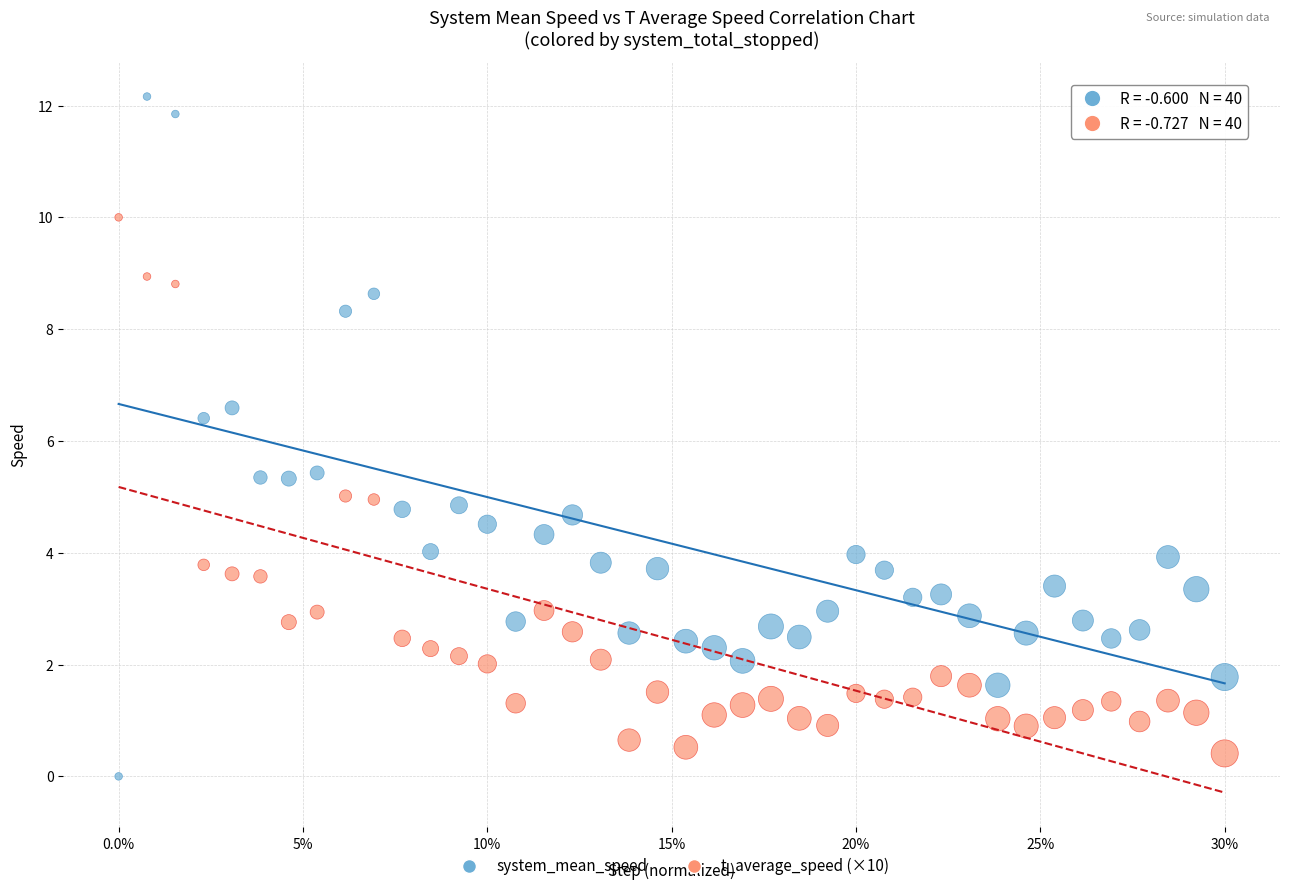

Which series contains the lowest Y value?

system_mean_speed